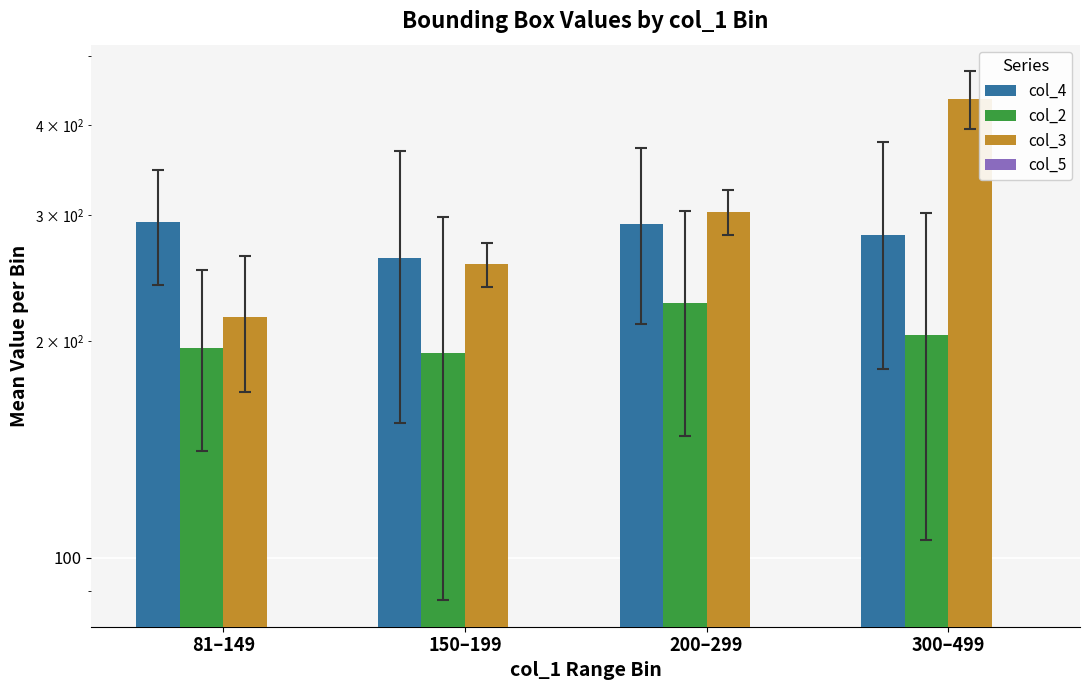

Which series has the widest spread of values?

col_3